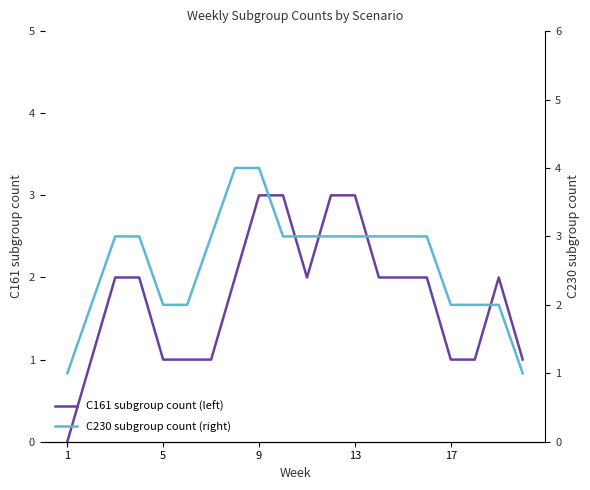

Rank the series by their maximum value, from lowest to highest.

C161 subgroup count (left), C230 subgroup count (right)